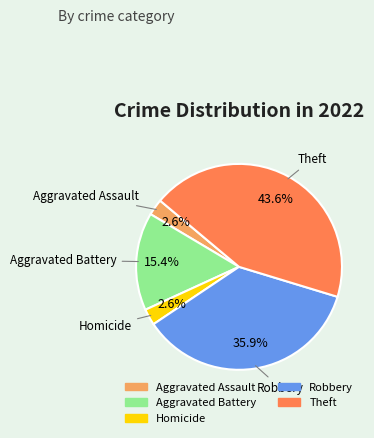

Is there a majority slice in this chart?

No